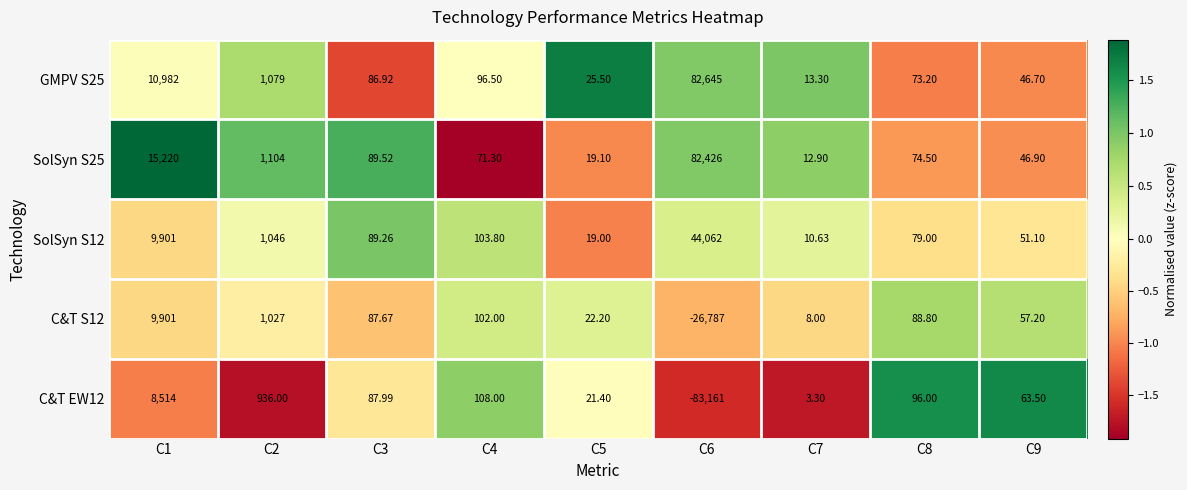

Rank the series at C8 from highest to lowest value.

C&T EW12, C&T S12, SolSyn S12, SolSyn S25, GMPV S25